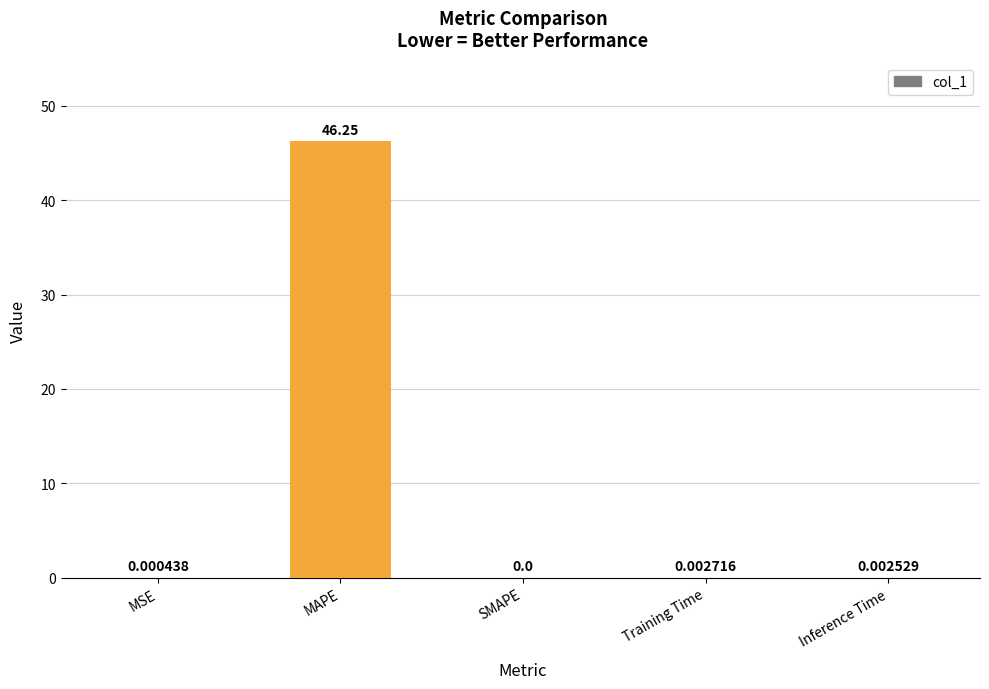

What is the greatest value displayed?

46.2